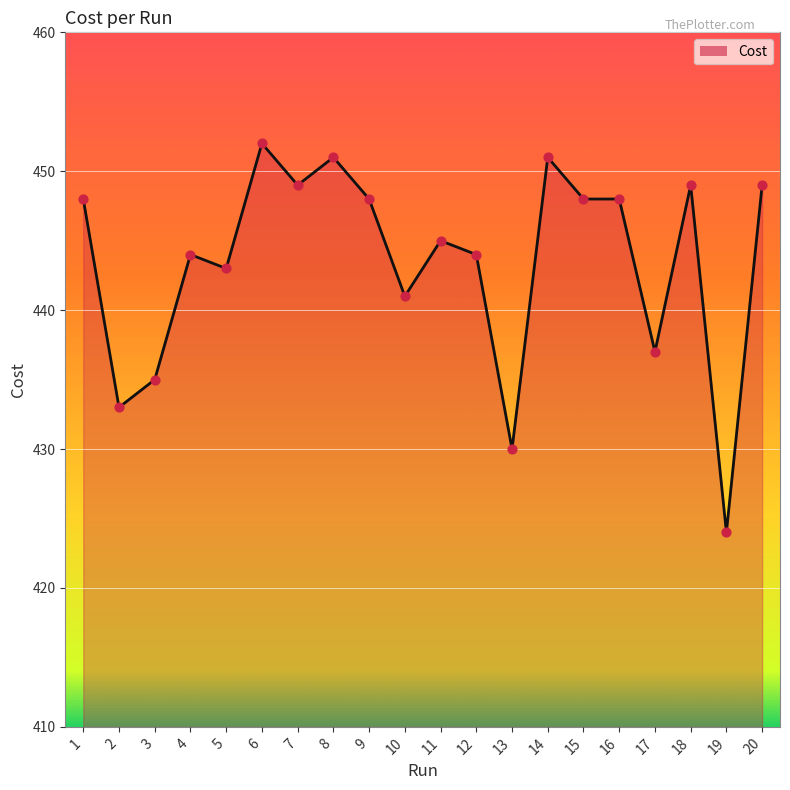

Which has a higher value, 7 or 19?

7